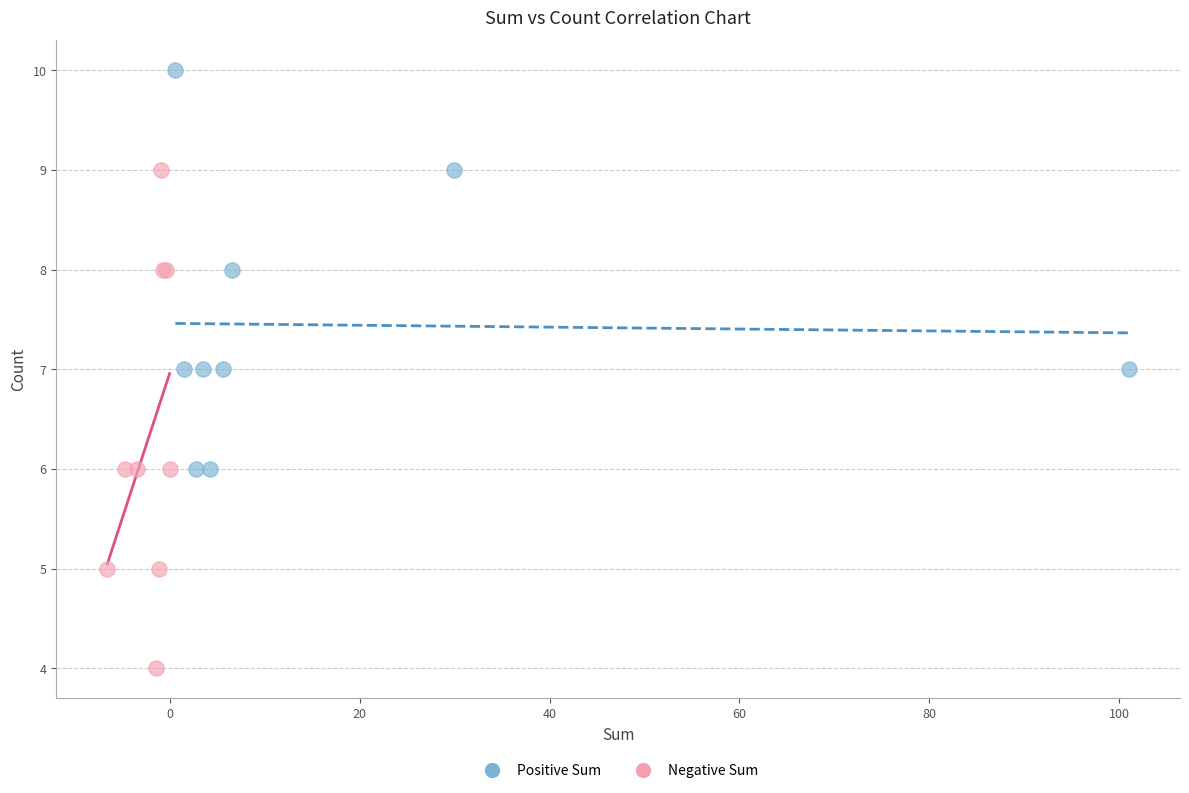

Which series has the widest spread of Y values?

Negative Sum